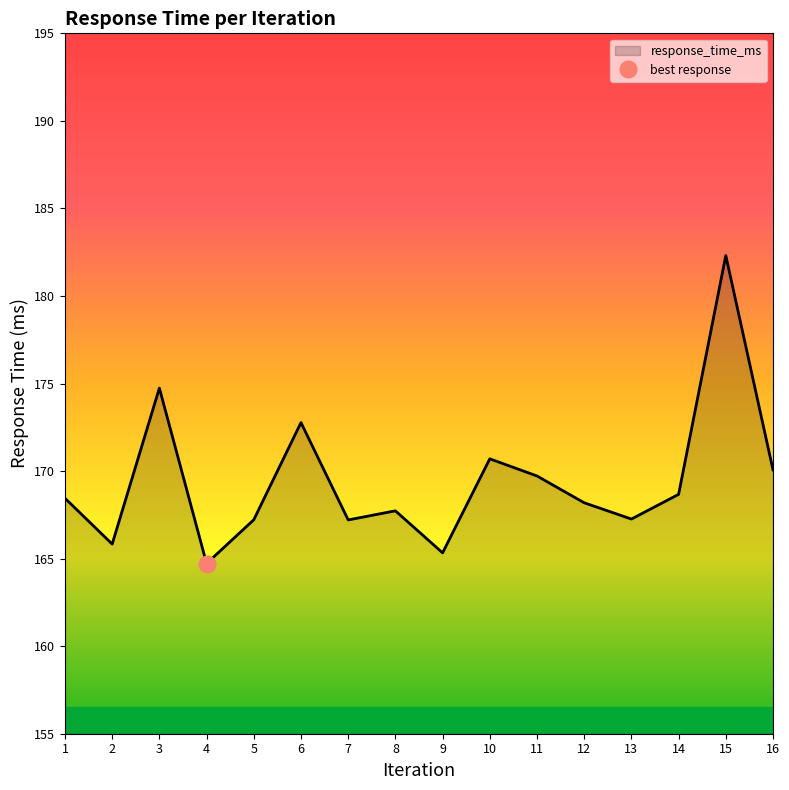

Where is the data nearest to the value 173?

6